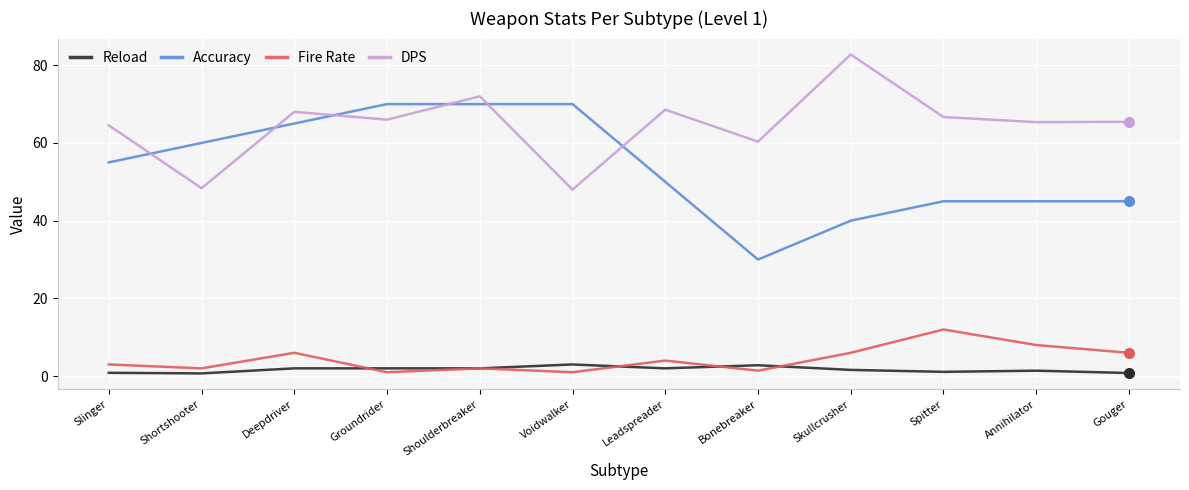

List the series in order of their peak value, highest first.

DPS, Accuracy, Fire Rate, Reload